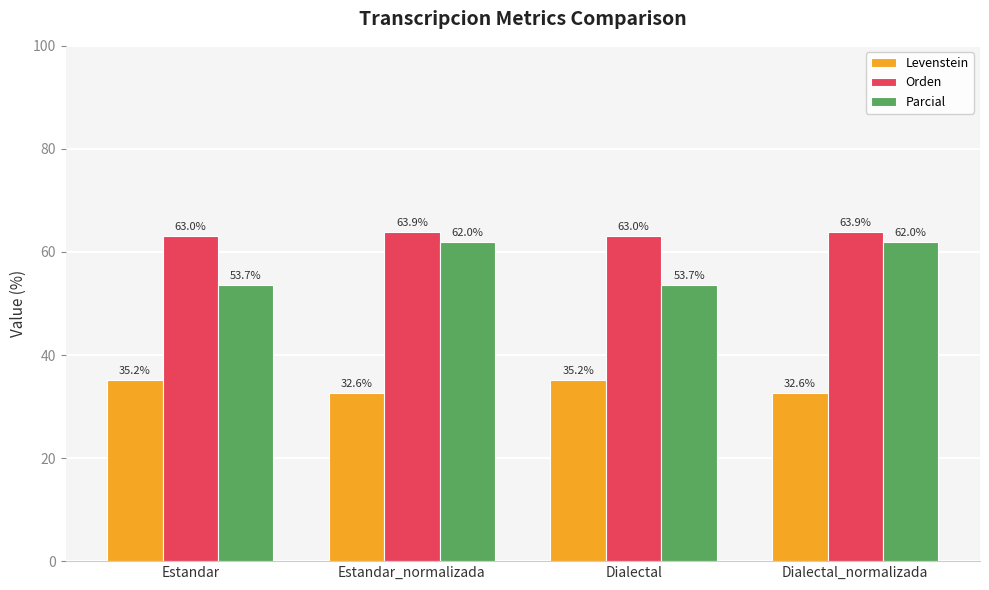

List the series in order of their peak value, highest first.

Orden, Parcial, Levenstein